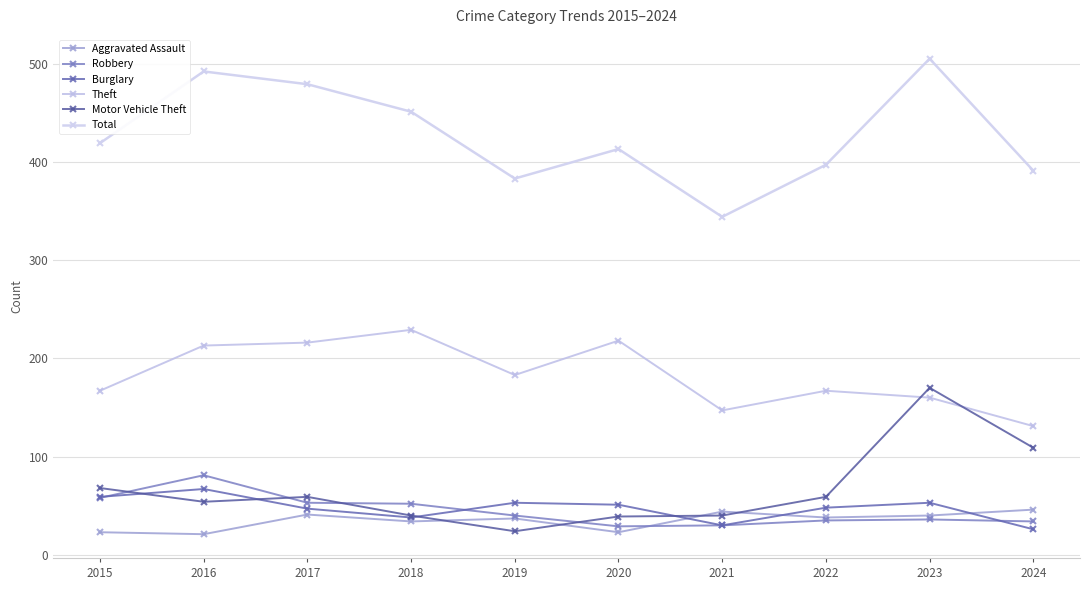

Where is Total nearest to the value 424?

2015